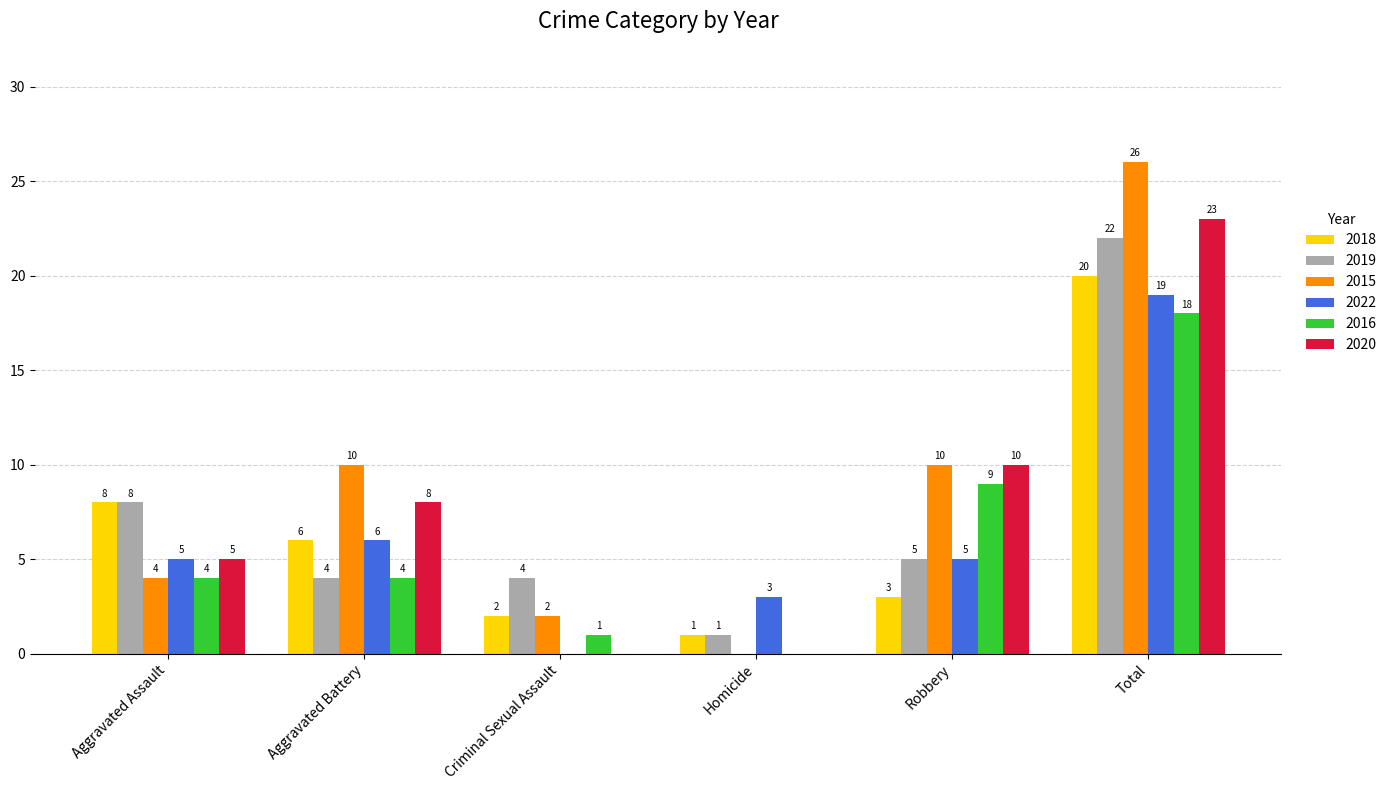

What is the sum of all 2015 values?

52